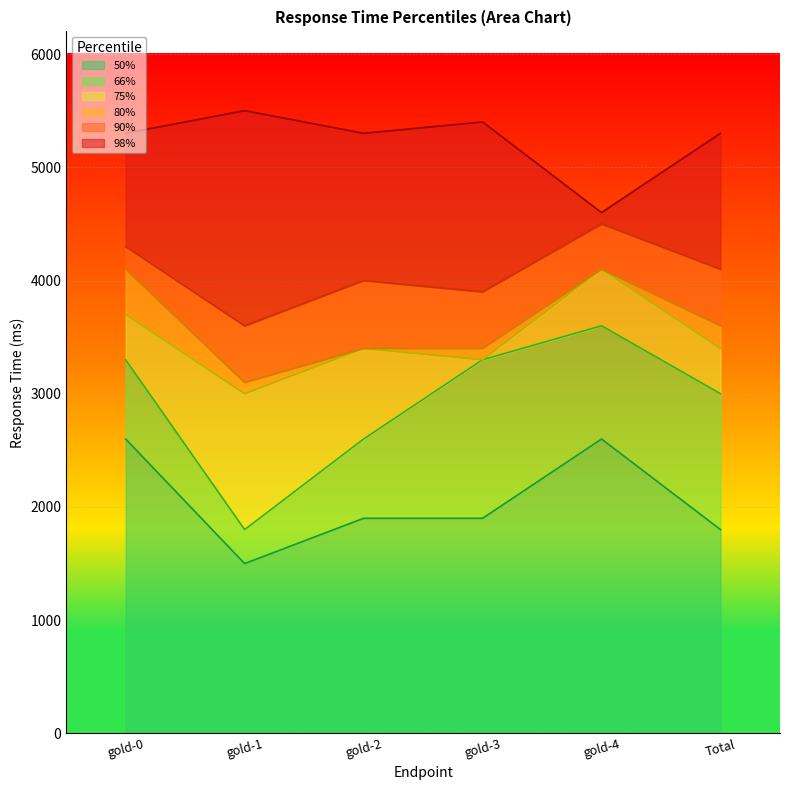

Is the value of 90% at Total greater than the value of 66% at gold-4?

Yes